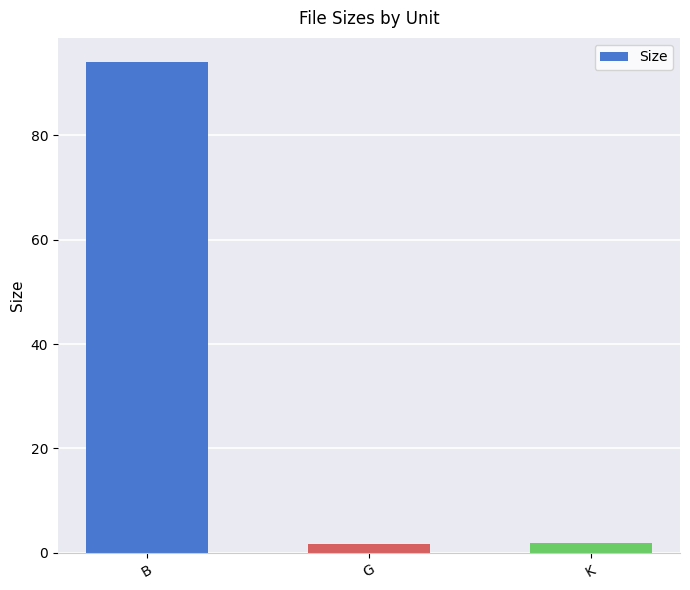

Which has a higher value, K or B?

B